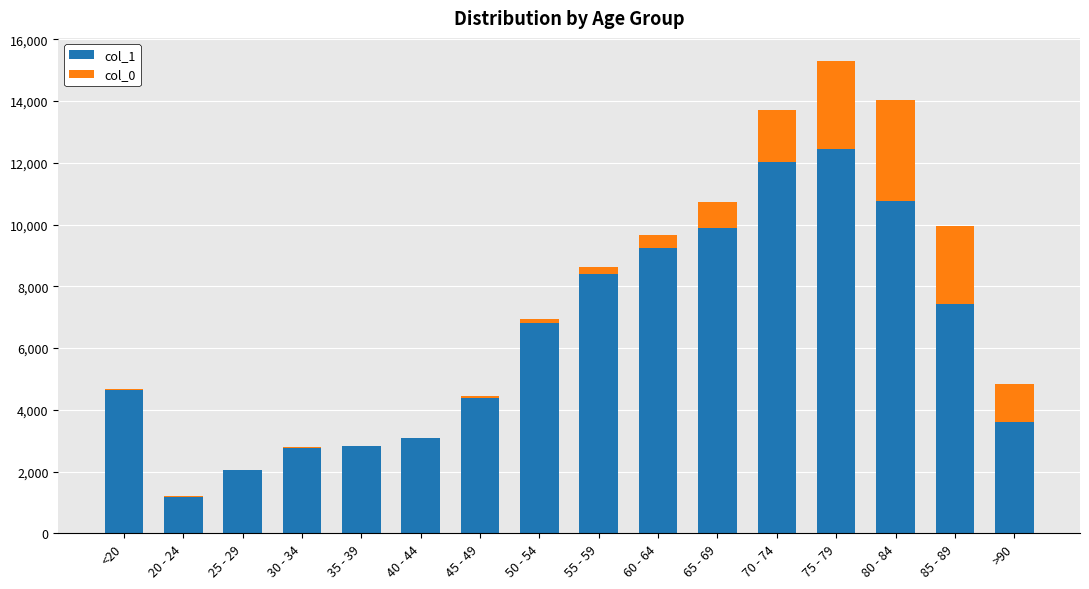

The value of col_1 at 55 - 59 is 12788. True or false?

False